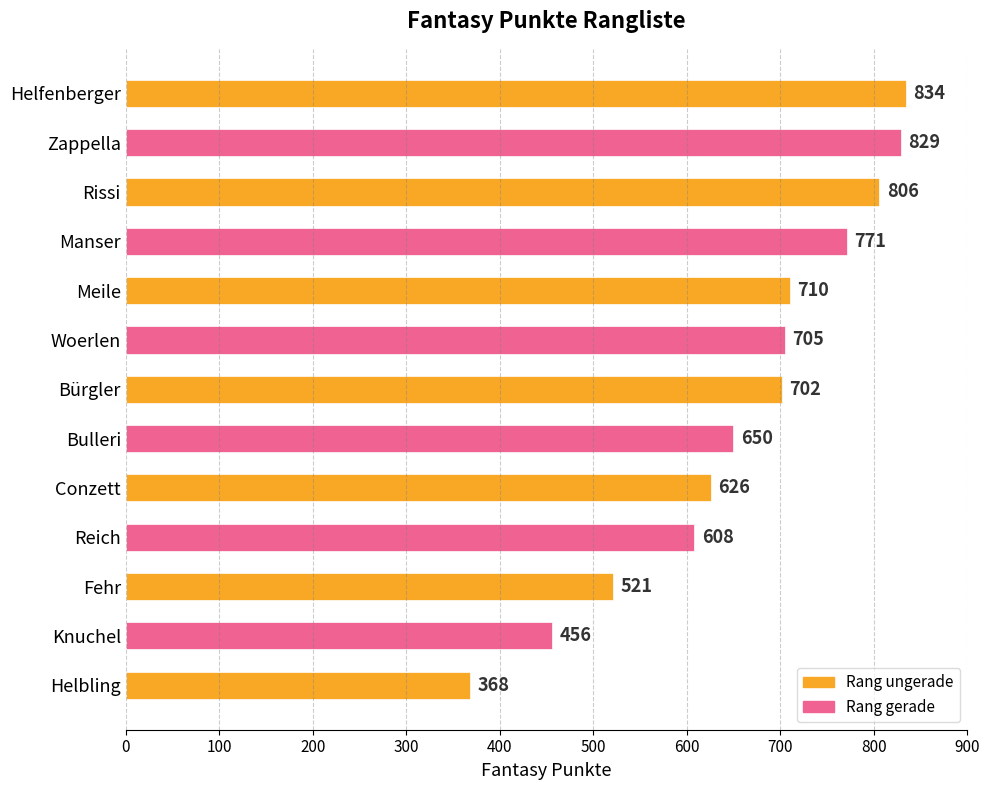

Rank the categories by value from lowest to highest.

Helbling, Knuchel, Fehr, Reich, Conzett, Bulleri, Bürgler, Woerlen, Meile, Manser, Rissi, Zappella, Helfenberger